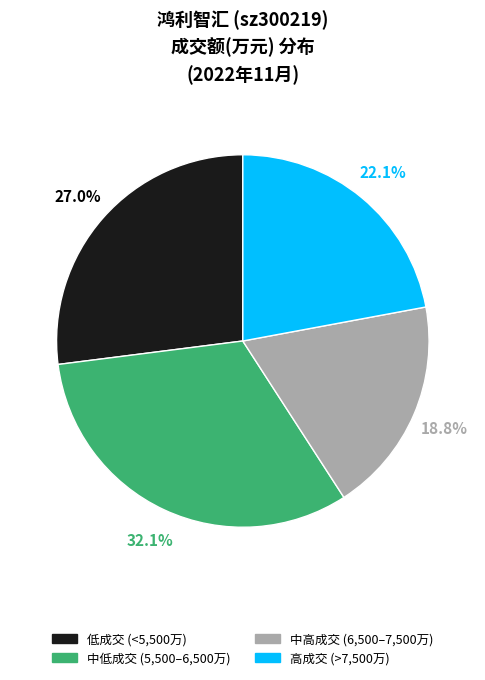

Is there any slice that represents more than half of the pie?

No